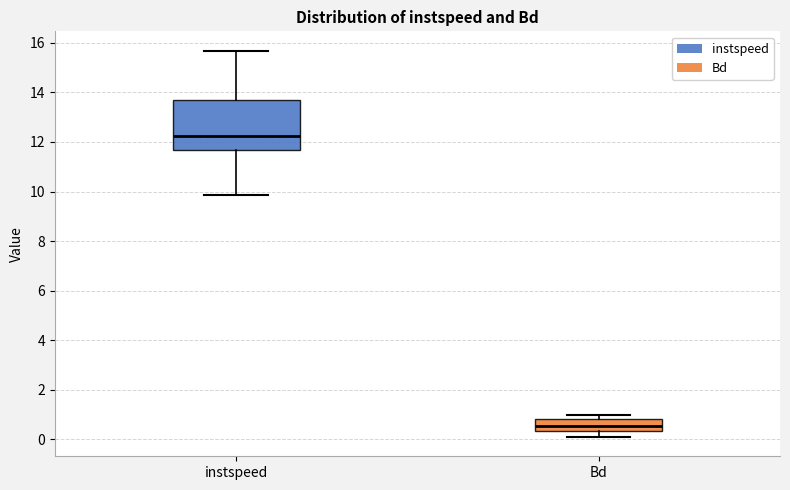

Which box is the tallest, from its lower edge to its upper edge?

instspeed